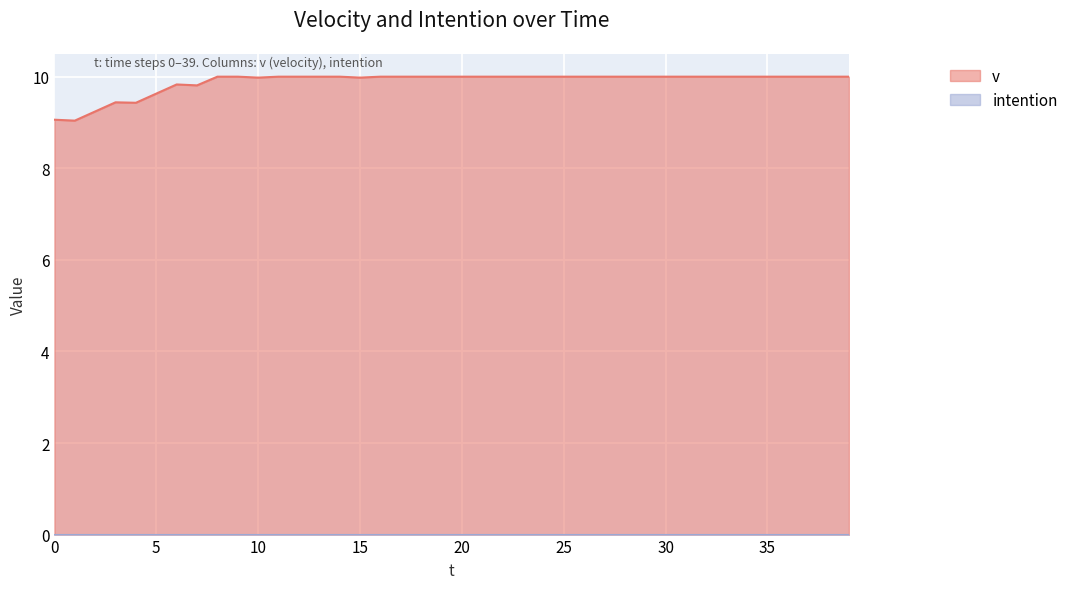

What is the value of the 7th point from the left?

9.8